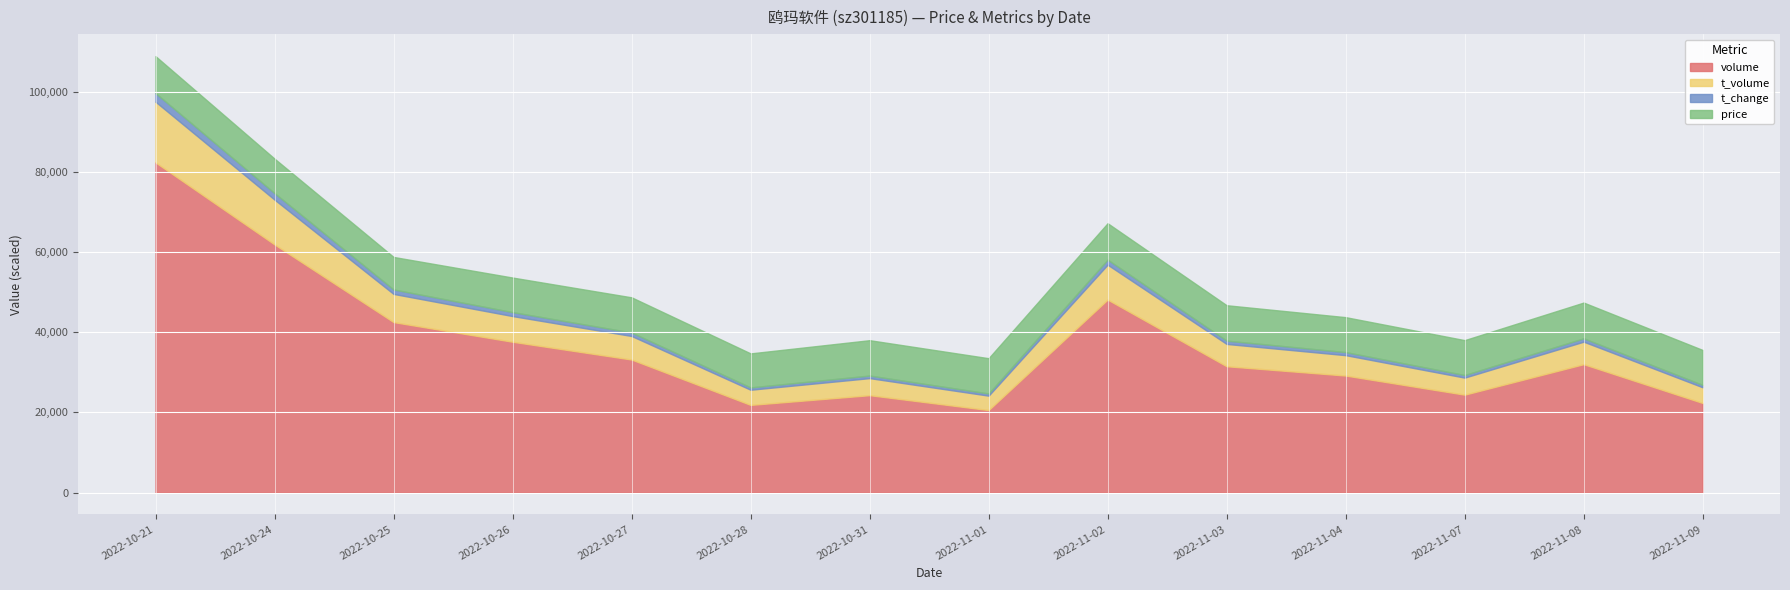

In volume, how many points are higher than both neighbors (excluding endpoints)?

3